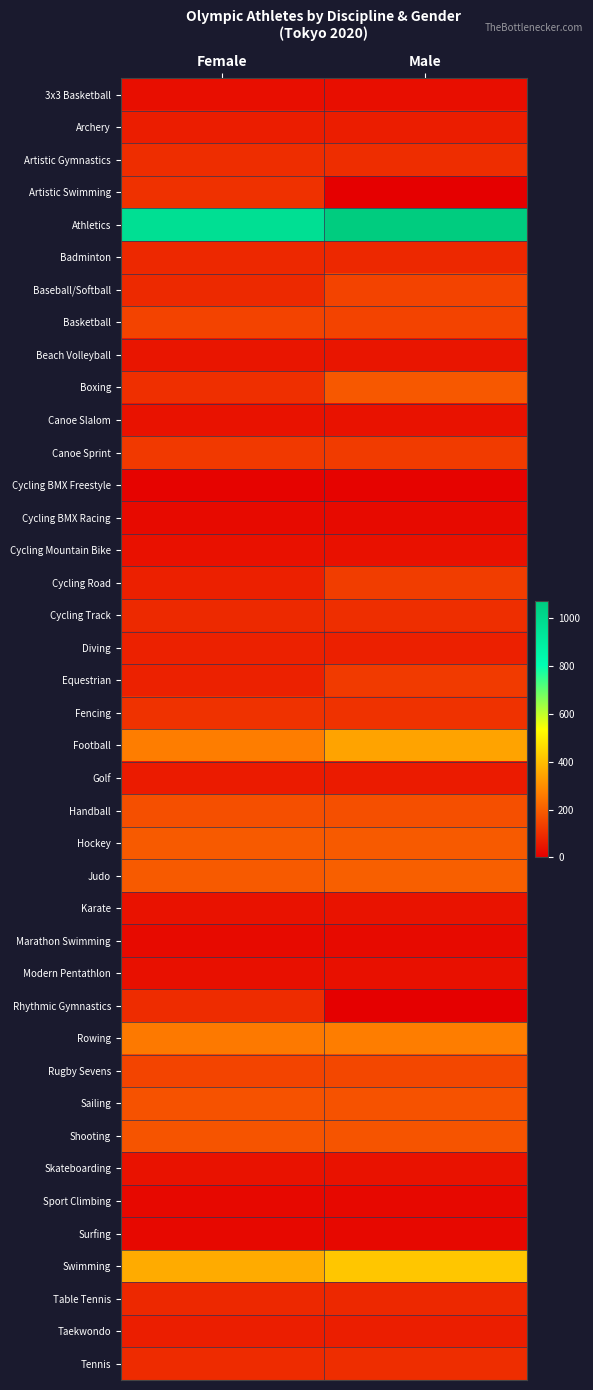

At which category is the sum across all series the highest?

Male